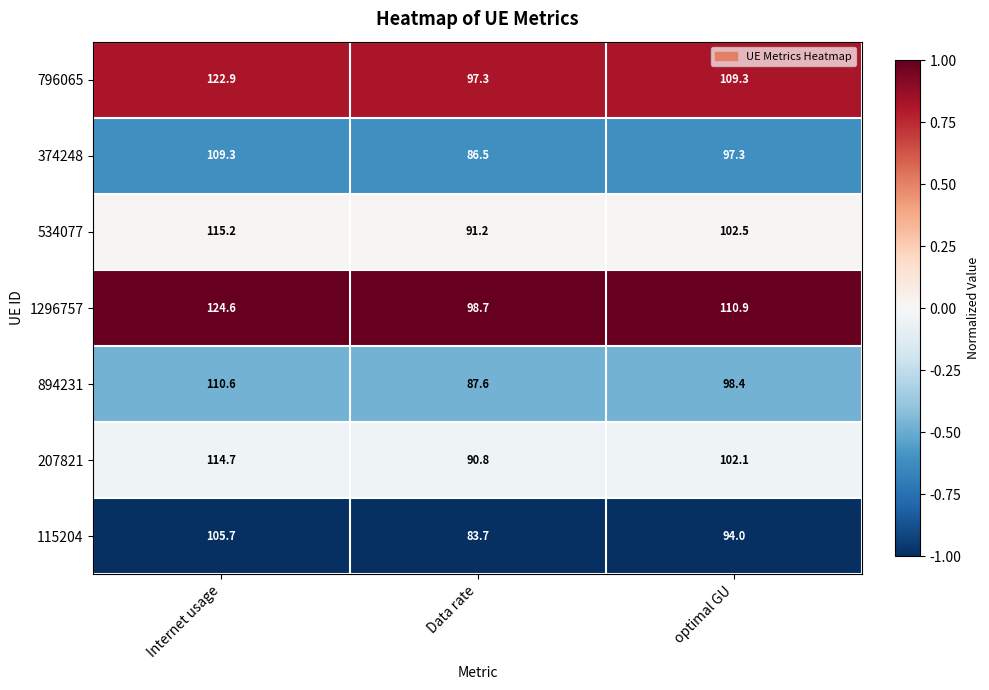

Where does the 534077 series first go above 102?

Internet usage